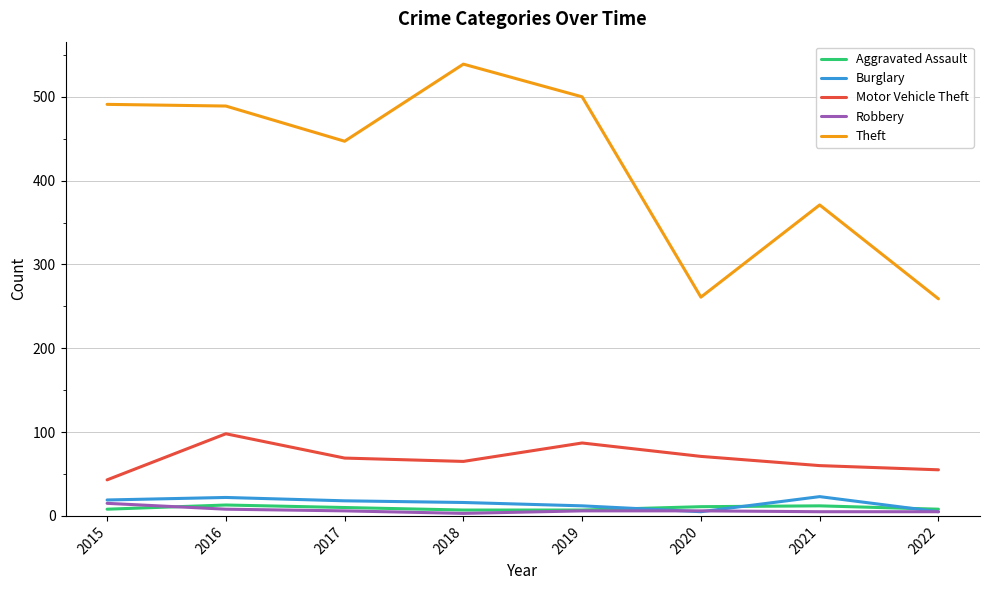

What is the difference between the maximum and second lowest values in the Robbery series?

10